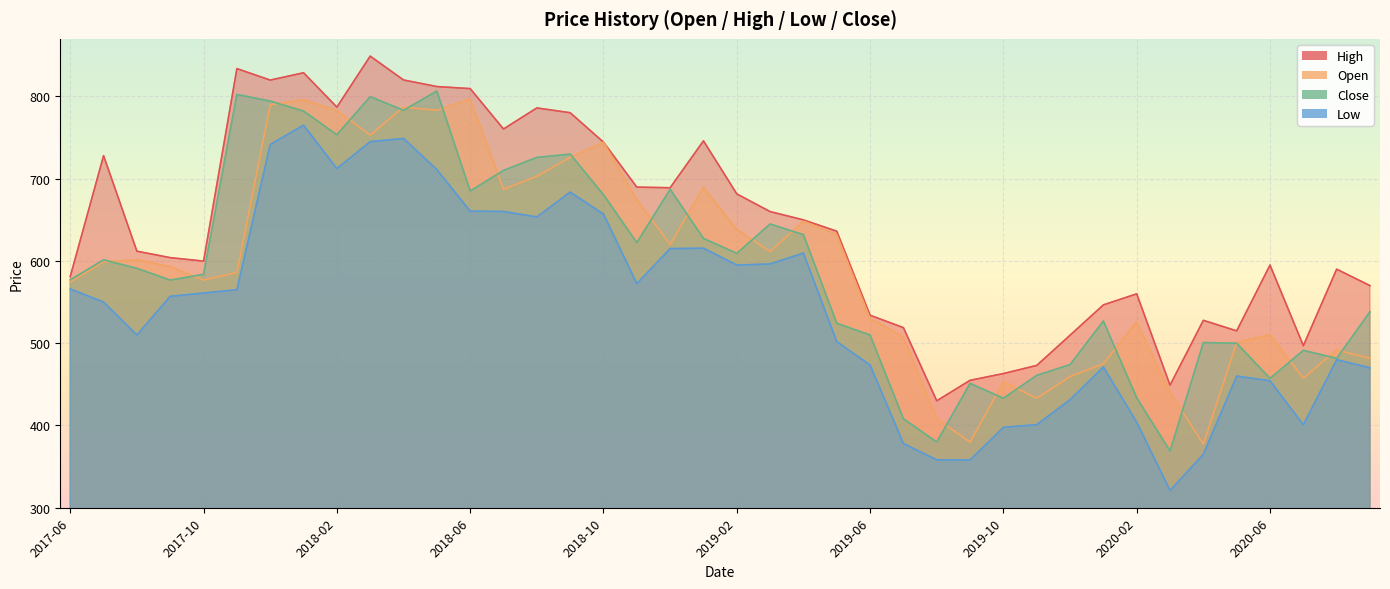

Does the chart display data point markers on the line(s)?

No